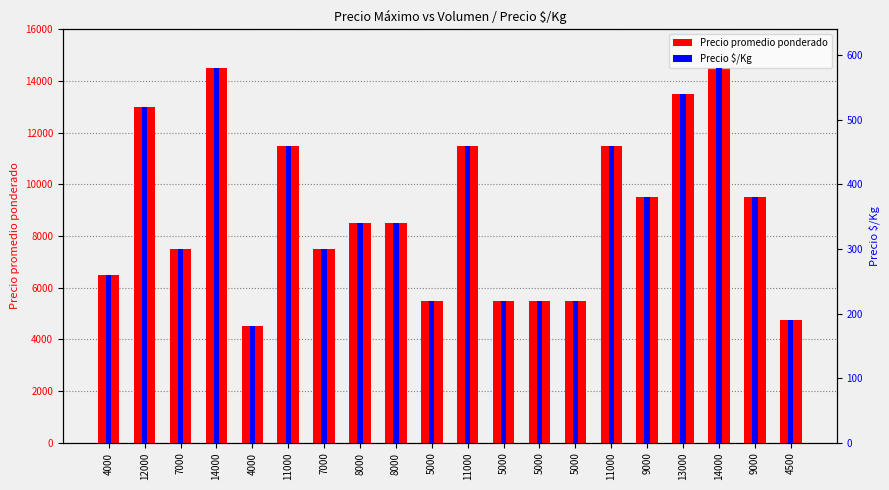

Which series has the largest range (max minus min)?

Precio promedio ponderado